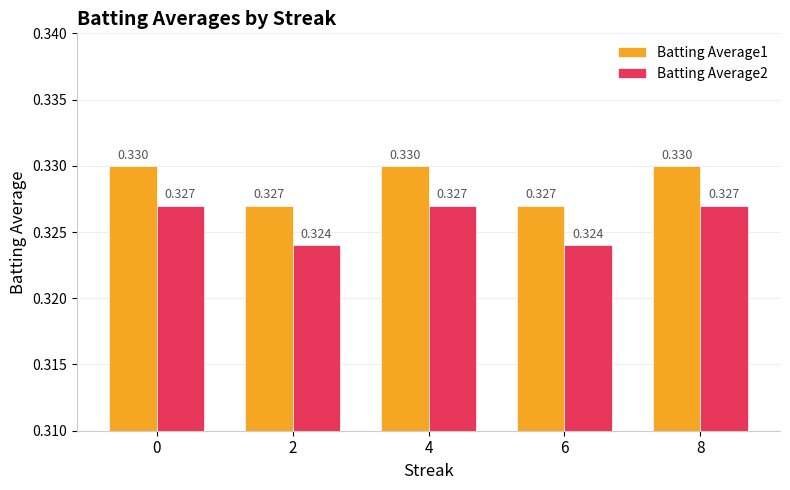

Is the value of Batting Average2 at 6 greater than the value of Batting Average1 at 6?

No